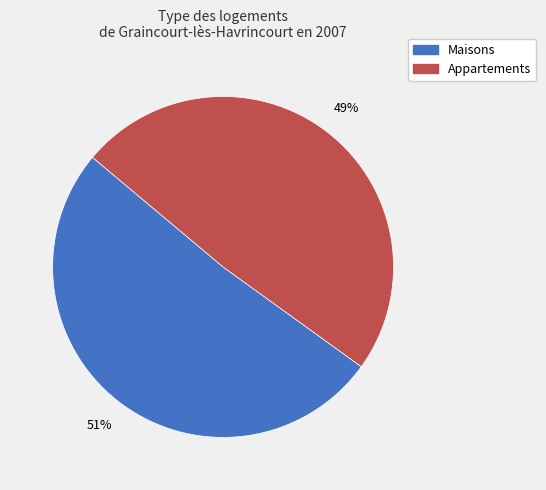

How many segments does this pie chart have?

2